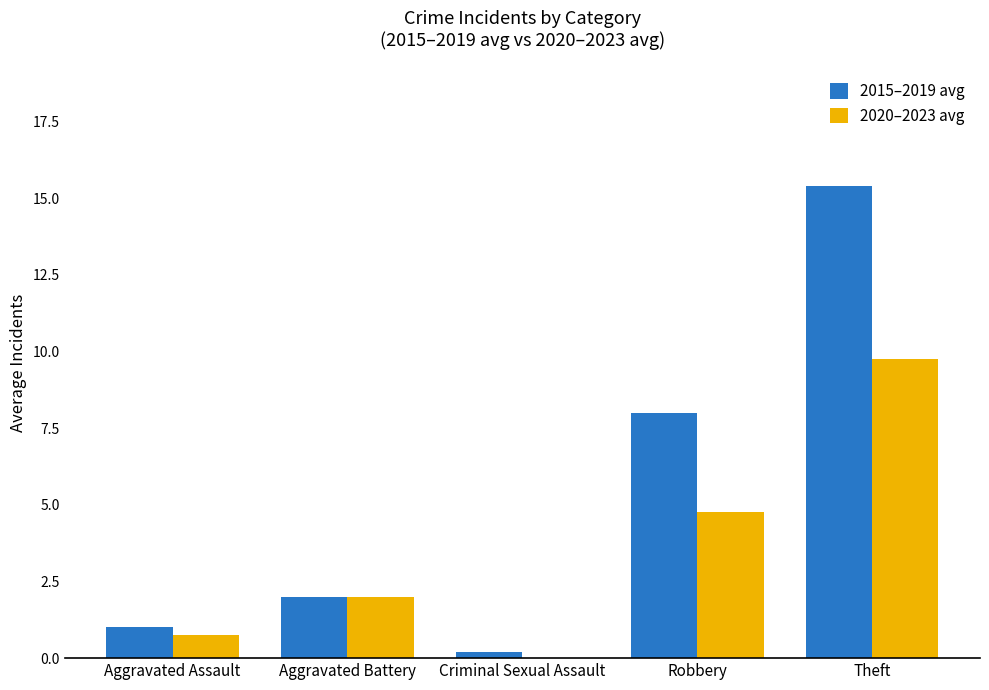

The 2020–2023 avg series shows 9.8 at Theft. True or false?

True